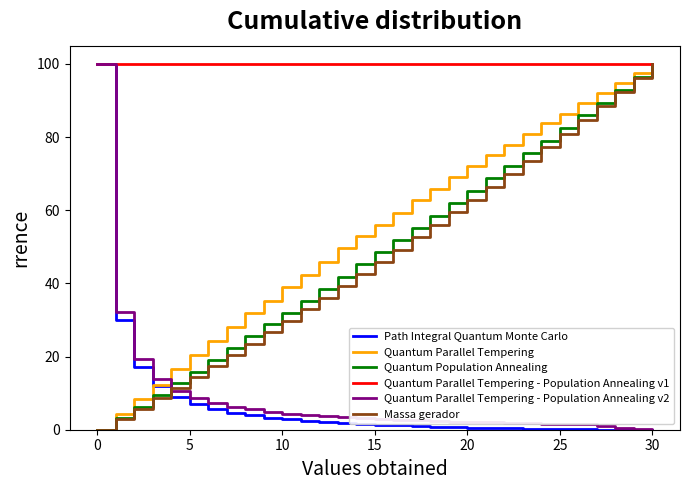

At how many categories does at least one series exceed 56?

31